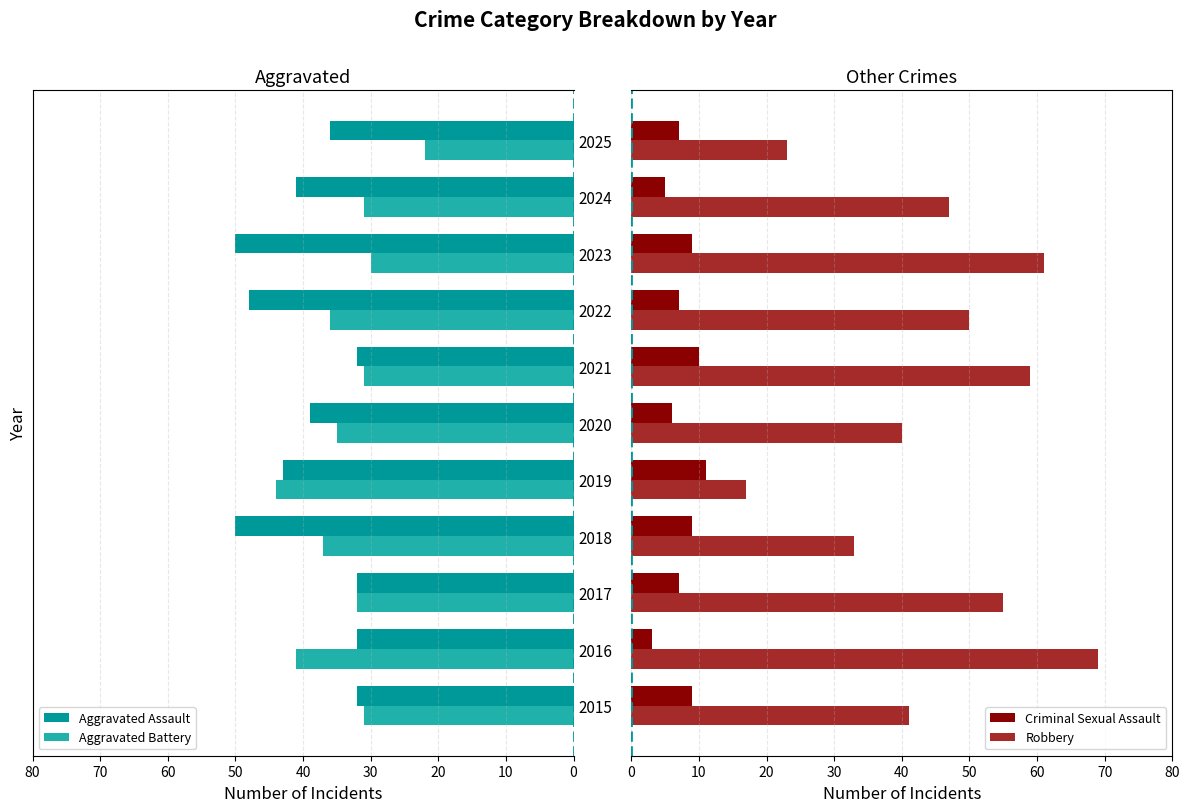

What is the highest value of the Aggravated Battery series?

44